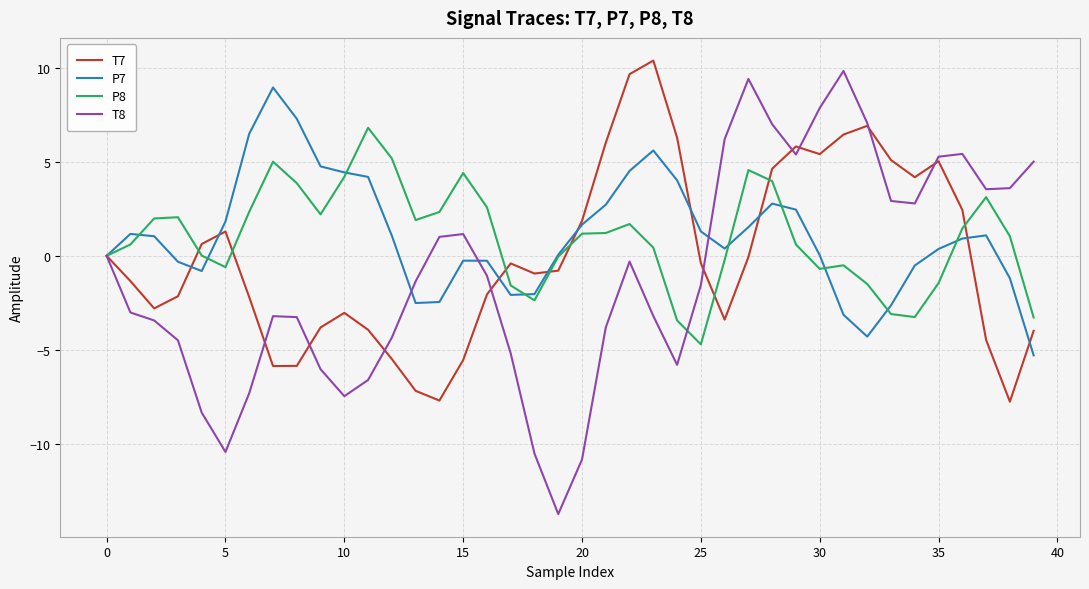

What is the difference between the maximum and second lowest values in the T8 series?

20.6